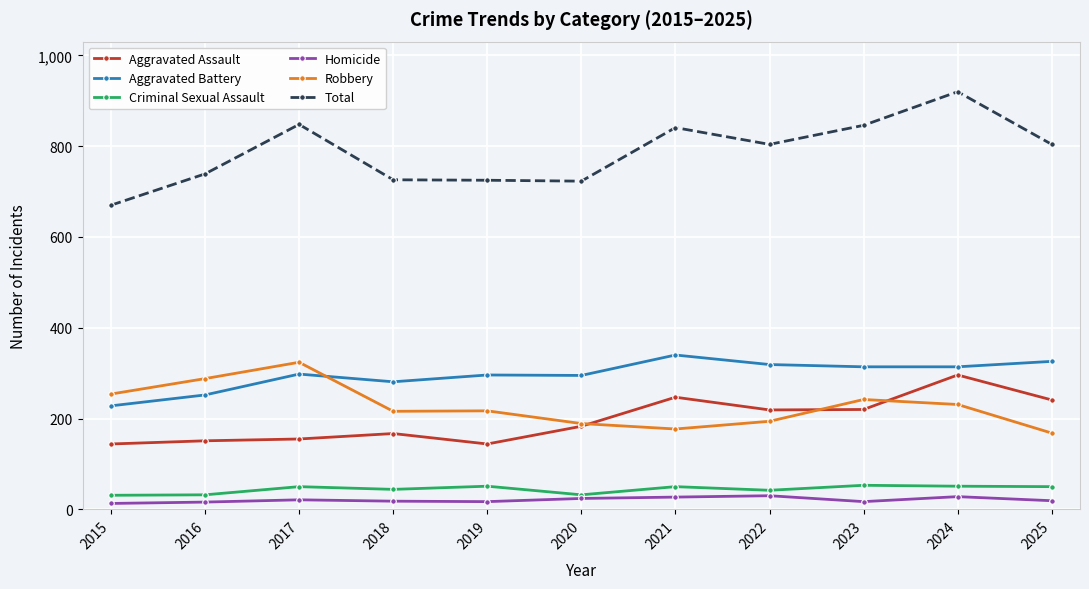

What is the difference between the highest and lowest values at 2022?

774